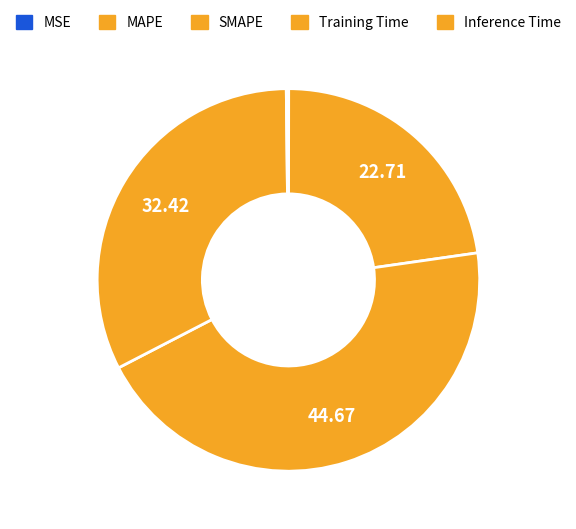

Do MSE and MAPE together represent more than half of the pie?

No